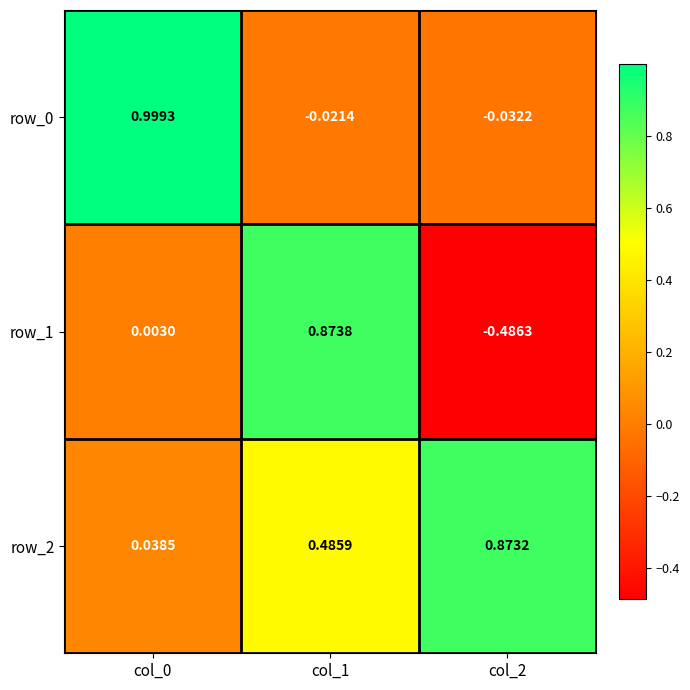

Which category has the highest value in the row_1 series?

col_1